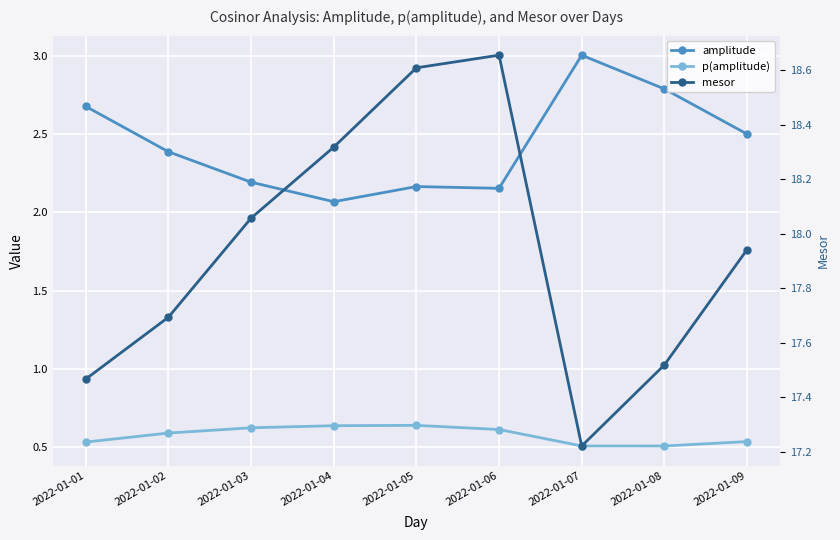

What is the greatest value displayed?

18.7